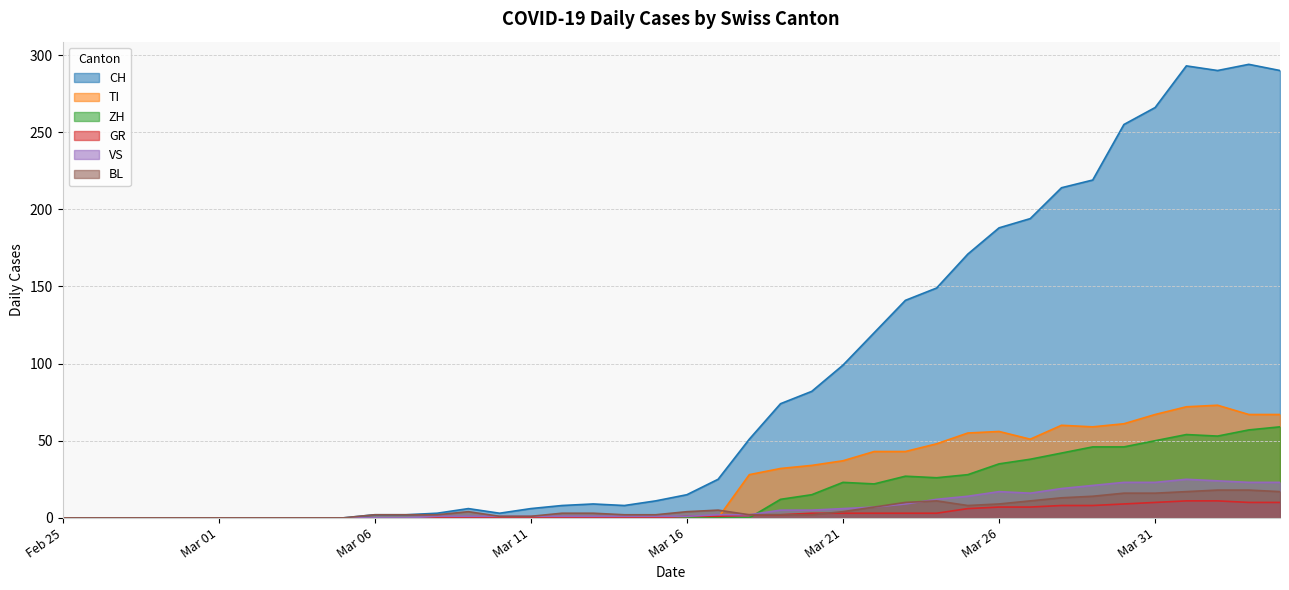

Is it true that BL equals 9 at Mar 26?

True